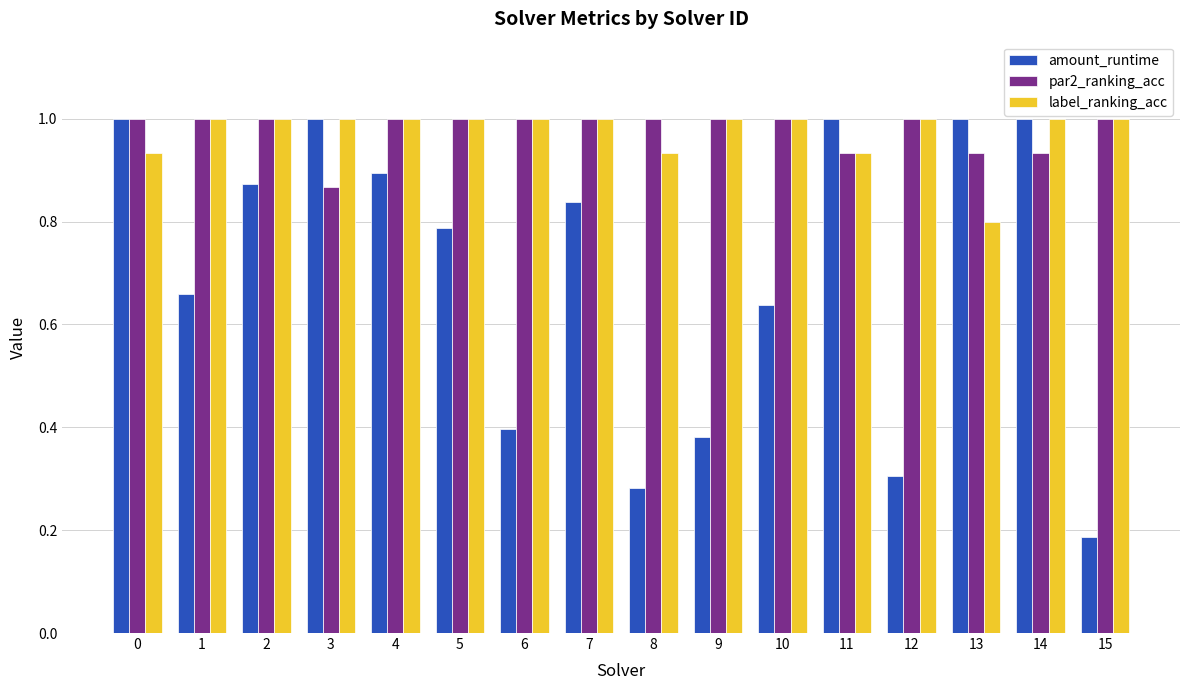

What is the total value across all series at 2?

2.9